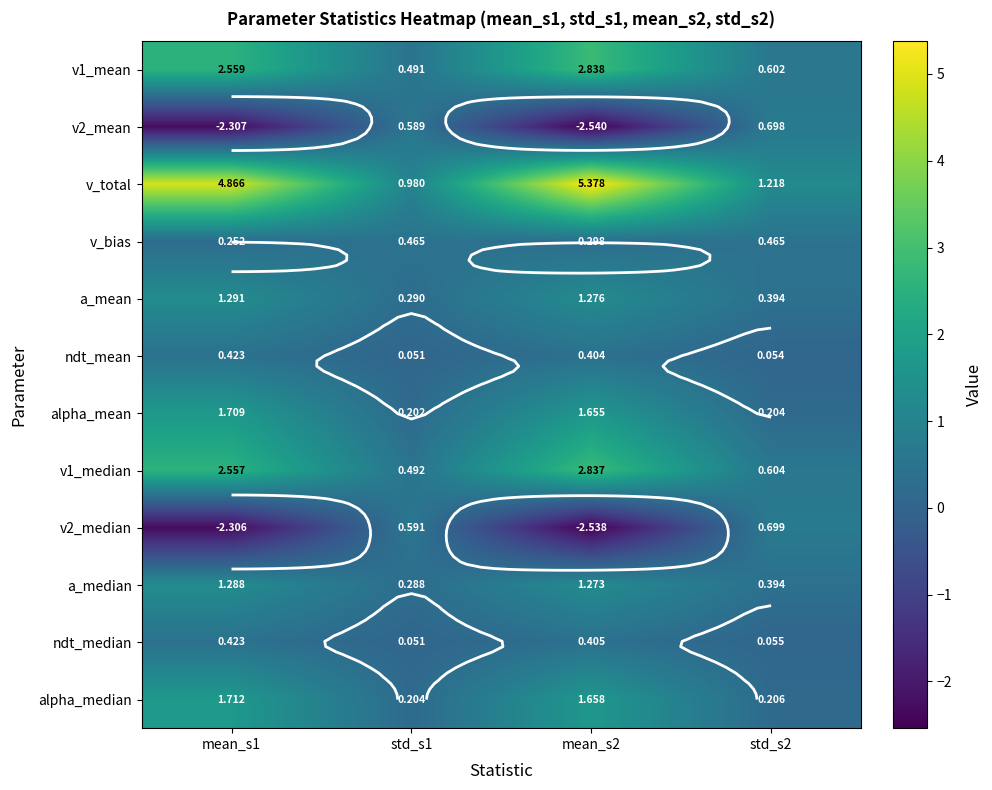

Count the number of categories in the chart.

4